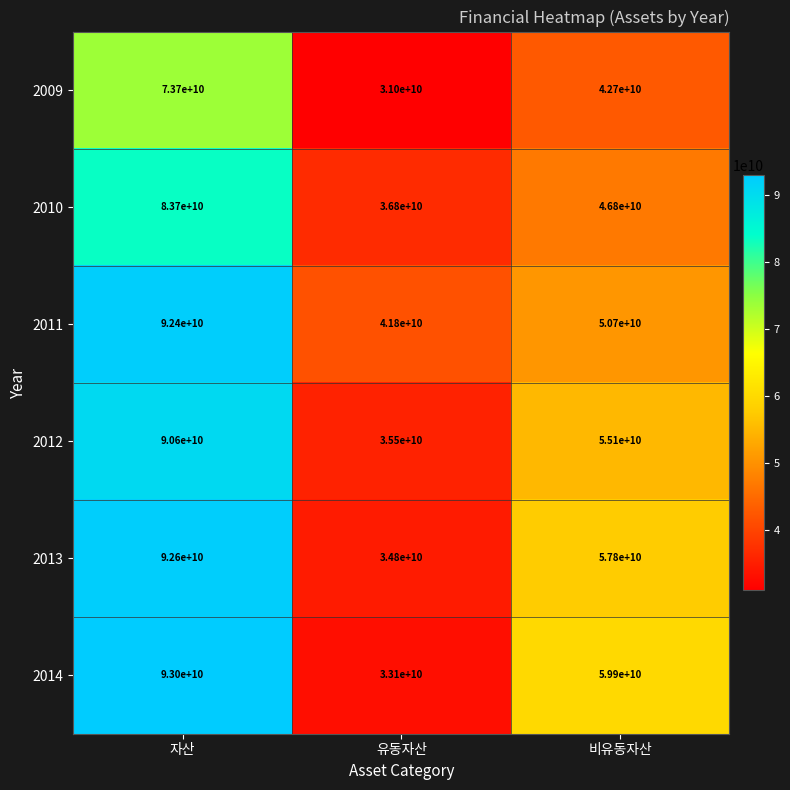

True or false: 2009 has a value of 31000000000 at 유동자산.

True